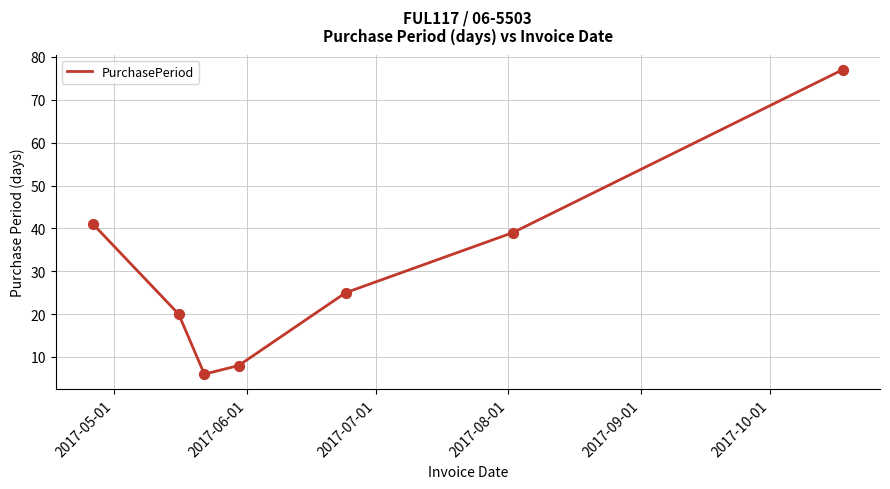

What is the difference between the second highest and minimum values?

35